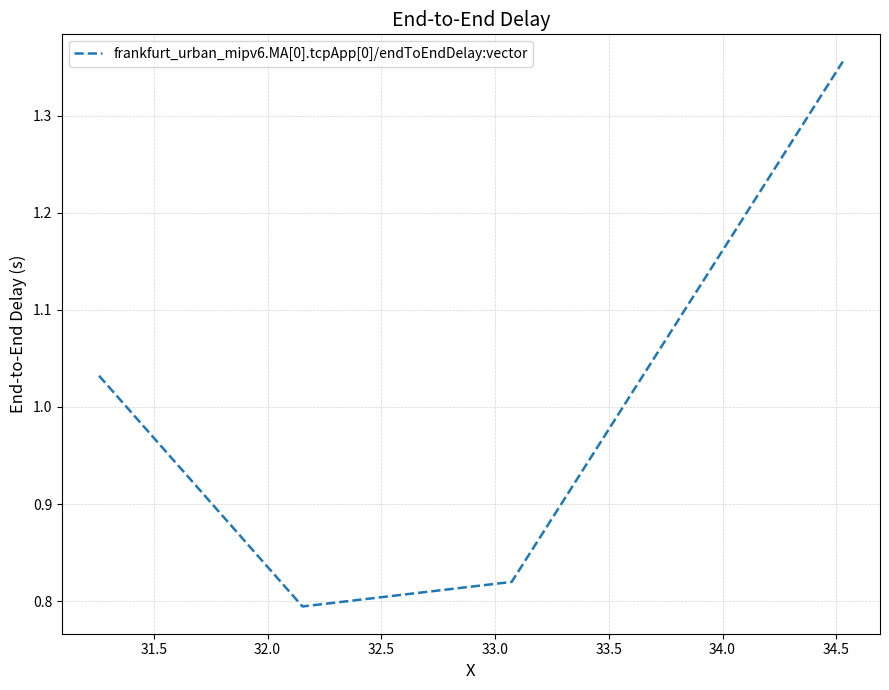

True or false: the data has more than 1 interior local peaks.

False